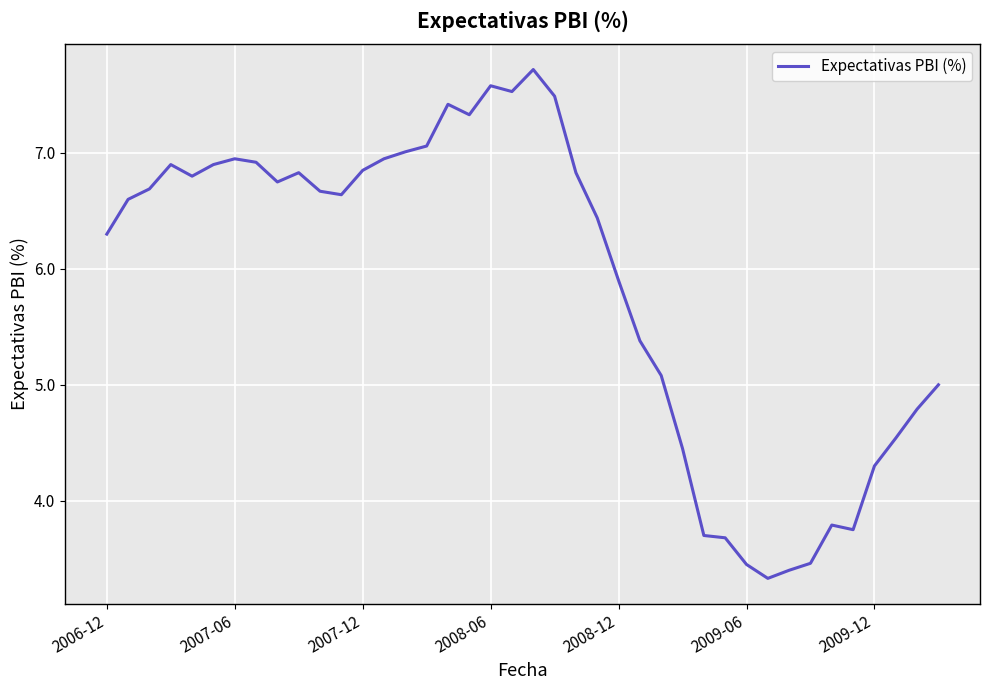

What is the greatest value displayed?

7.7